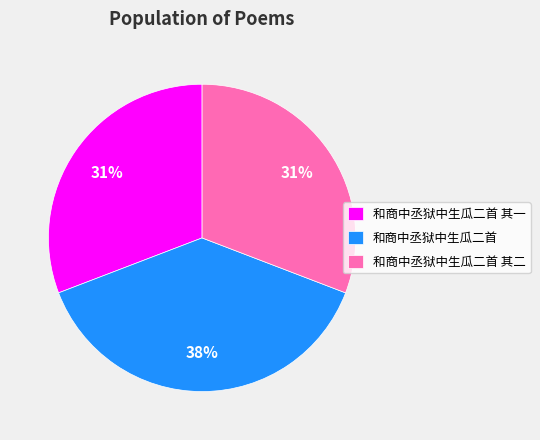

What is the largest slice in the pie chart?

和商中丞狱中生瓜二首